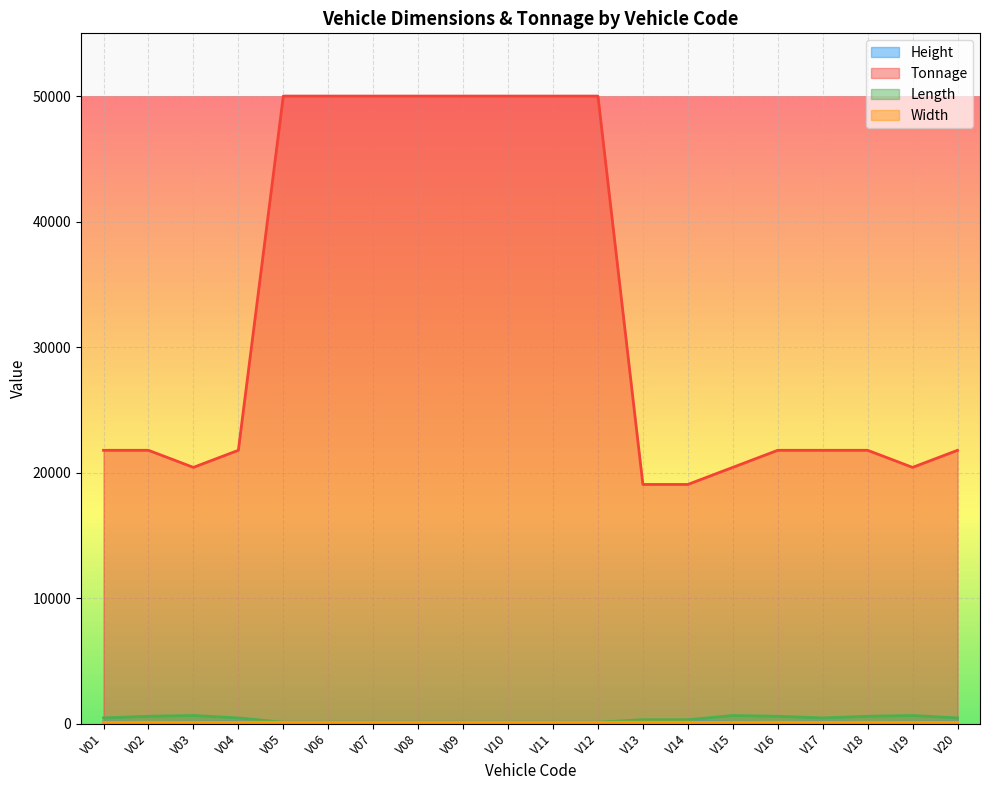

What are all the series names shown in the legend?

Height, Tonnage, Length, Width